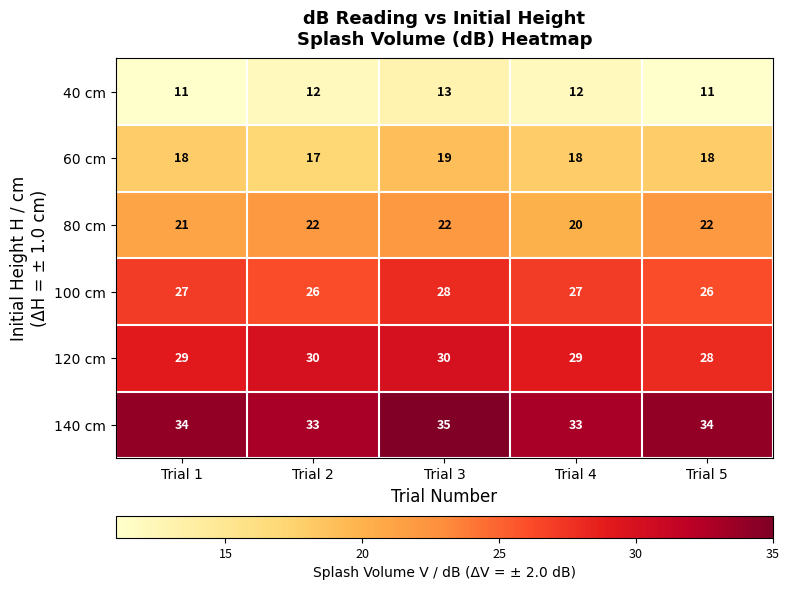

What is the spread (max minus min) of values at Trial 2?

21